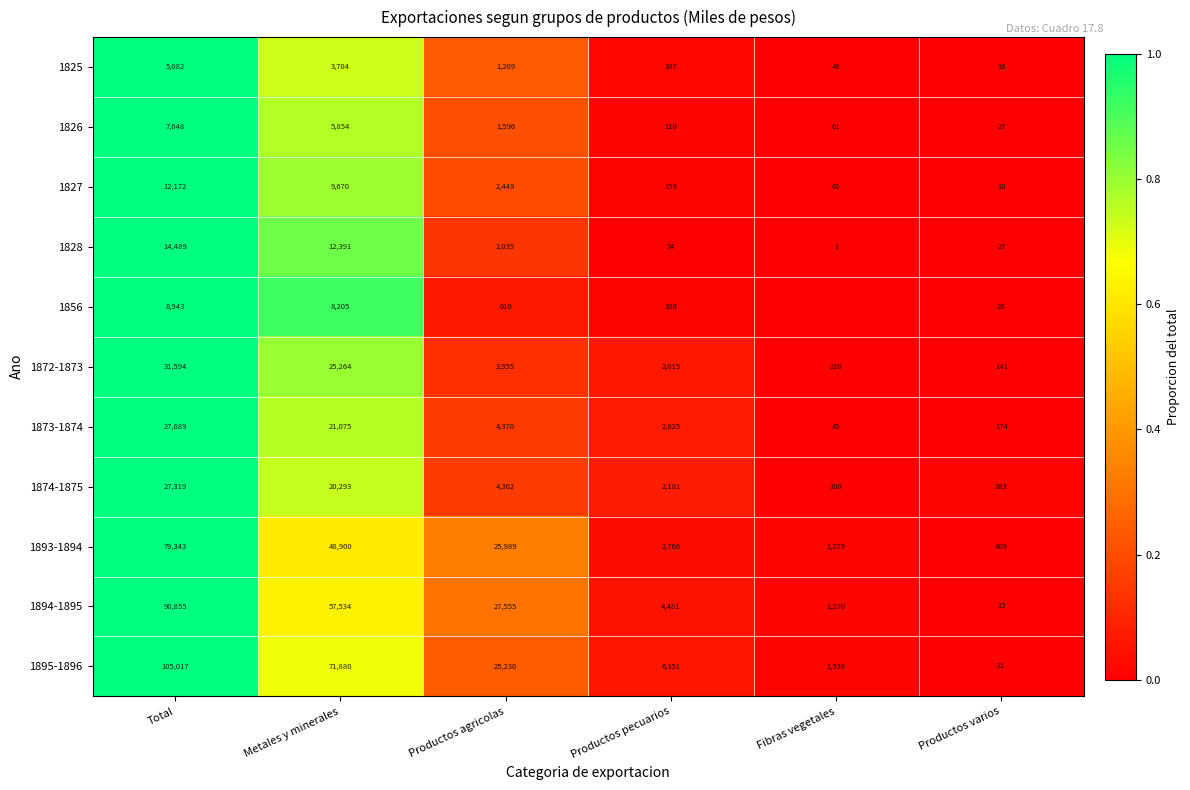

Between Productos pecuarios and Productos varios, which series saw the biggest shift?

1895-1896